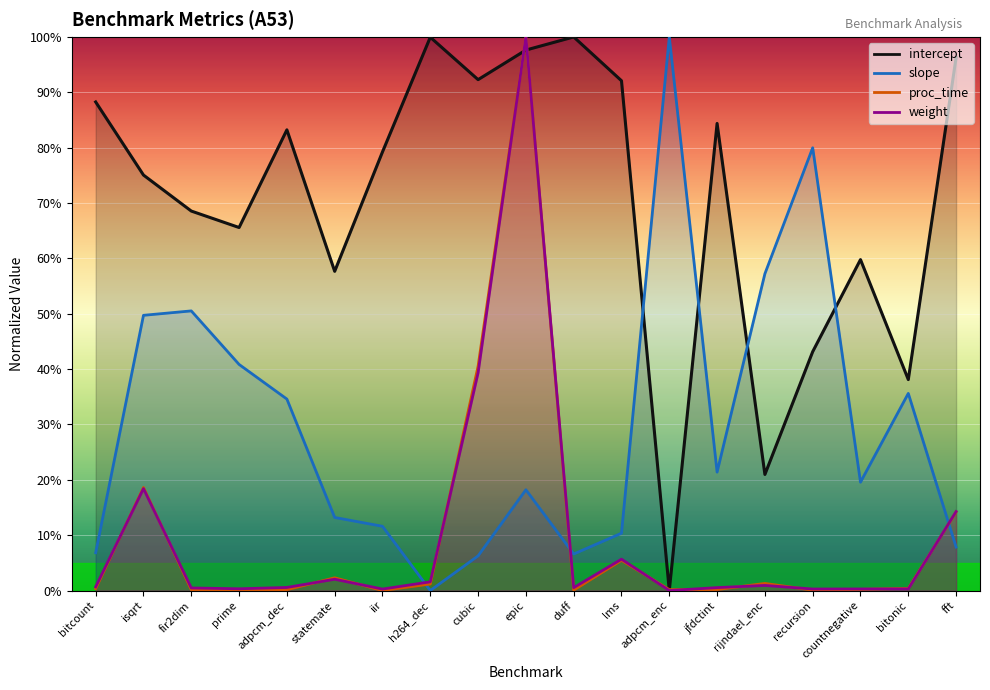

How many lines are shown in the chart?

4